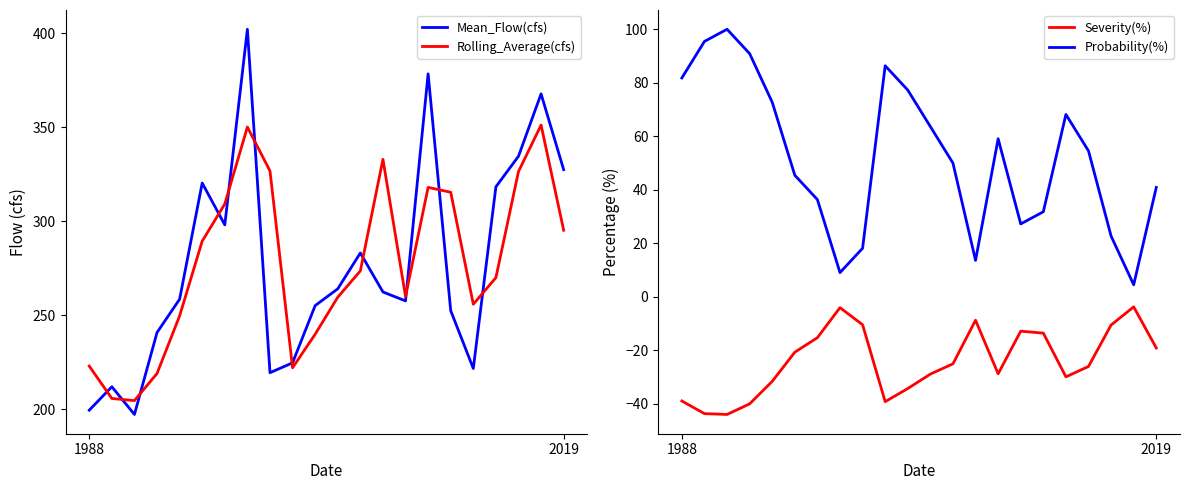

List the series in order of their peak value, lowest first.

Severity(%), Probability(%), Rolling_Average(cfs), Mean_Flow(cfs)